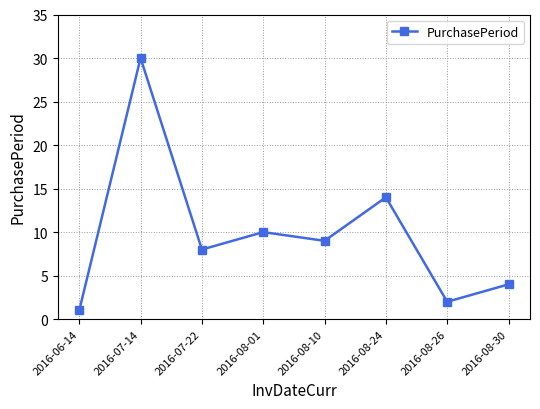

What is the minimum value shown in the chart?

1